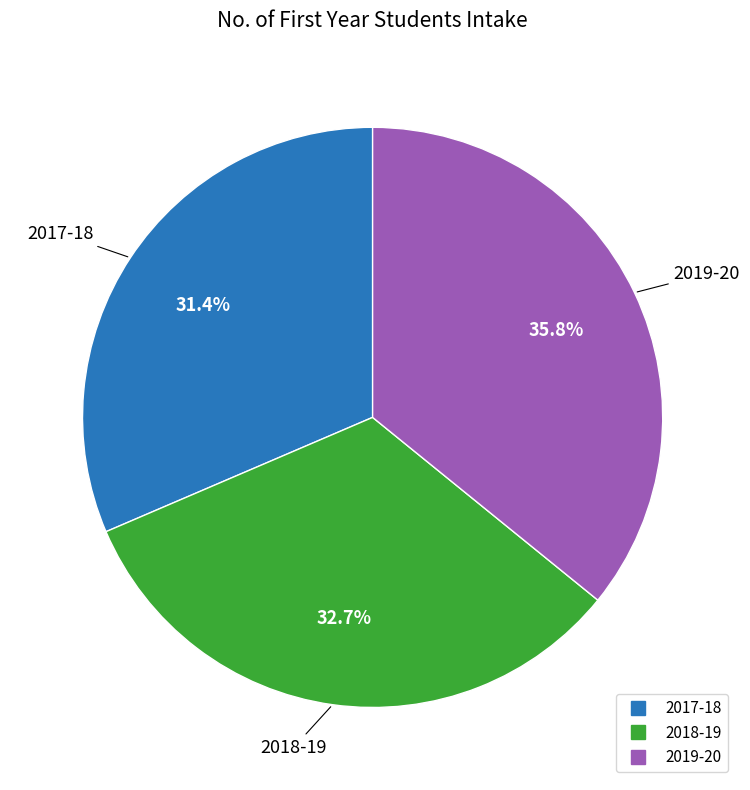

Does 2018-19 represent more than half of the total?

No